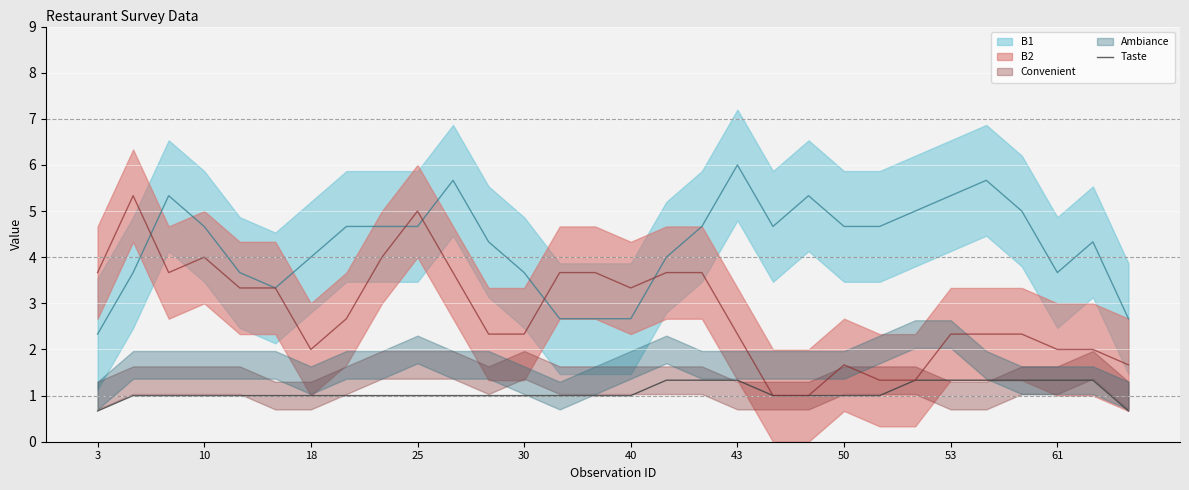

True or false: Taste has a value of 0.5 at 43.

False